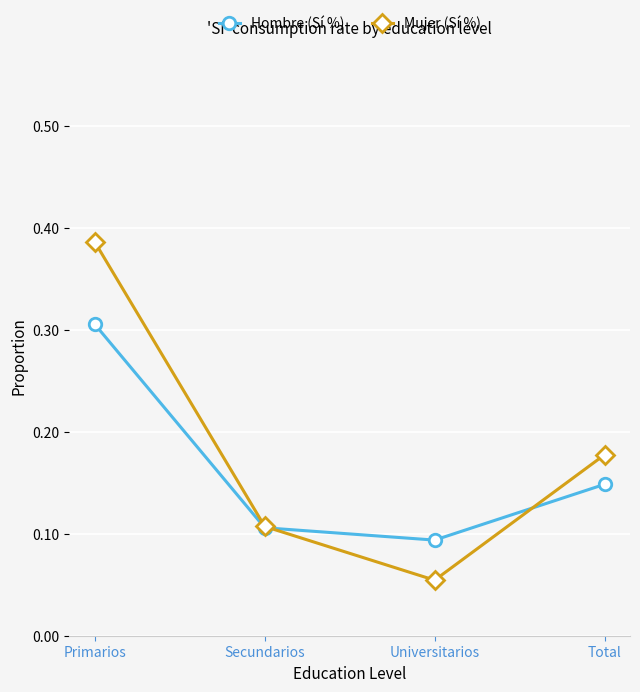

At how many categories does at least one series exceed 0?

4